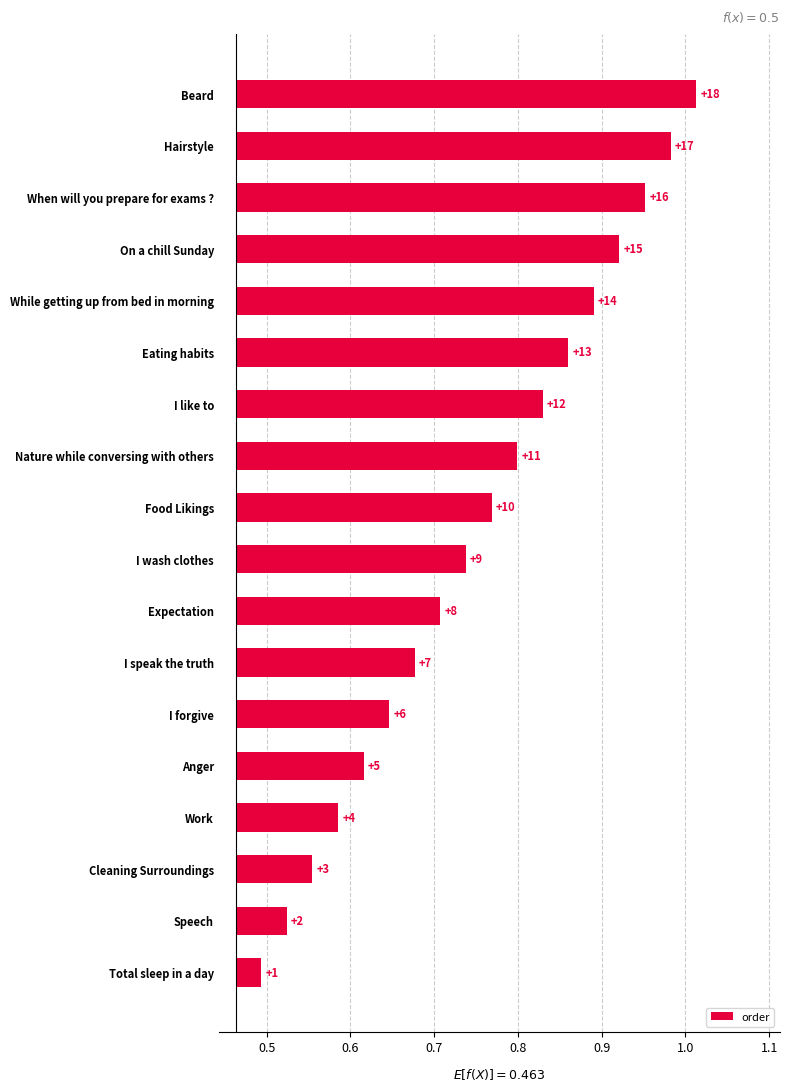

What is the value of the 9th bar from the left?

0.3